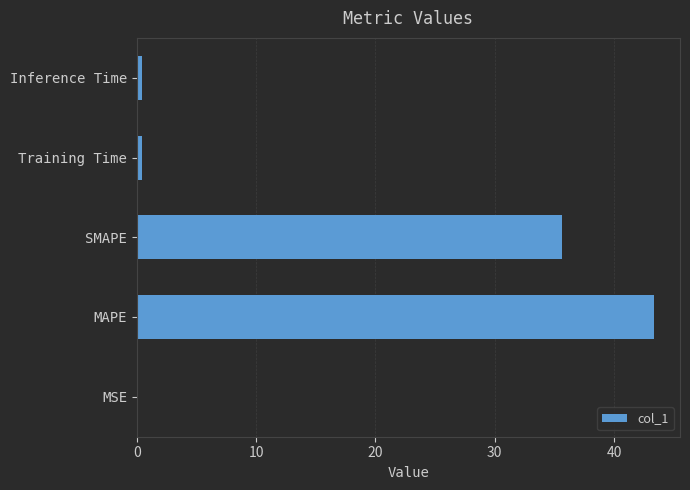

Are the bars horizontal?

Yes